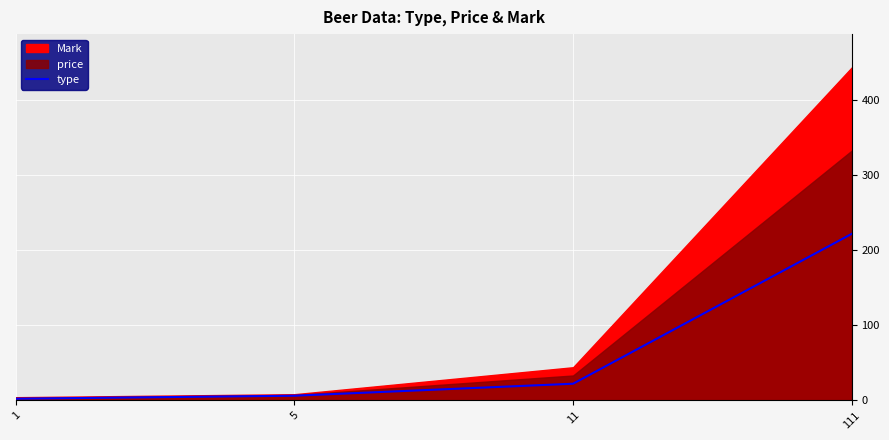

Which has a higher value, 111 or 5?

111